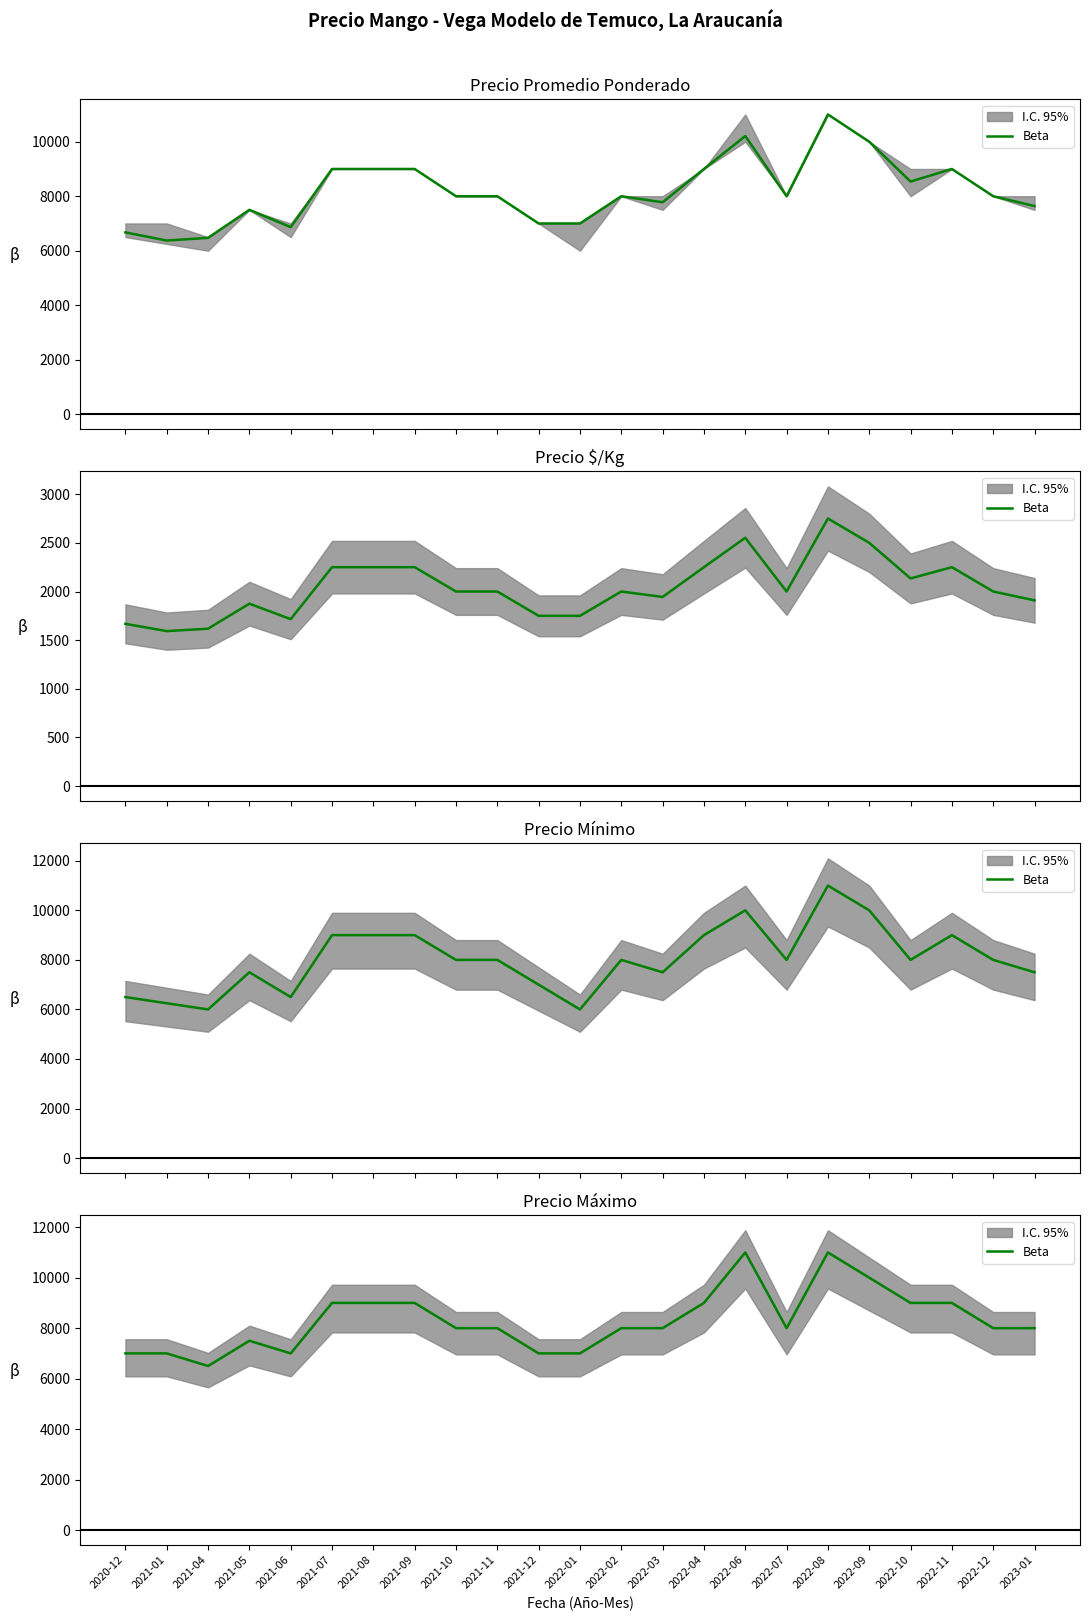

What is the greatest value displayed?

11000